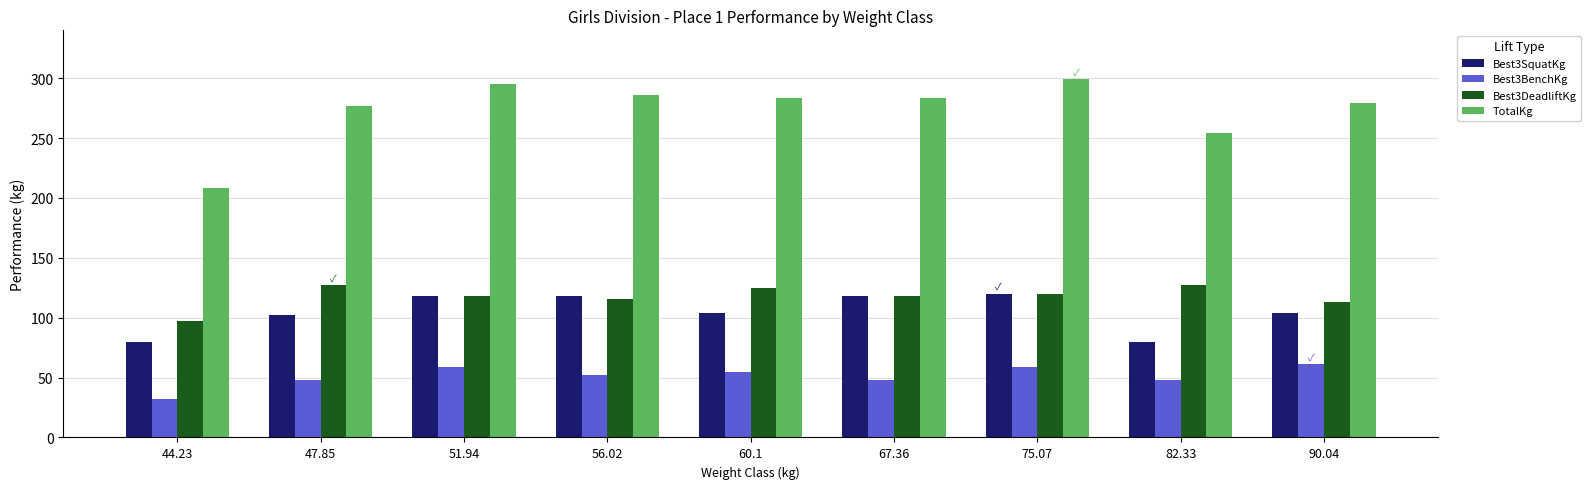

Rank the series at 60.1 from highest to lowest value.

TotalKg, Best3DeadliftKg, Best3SquatKg, Best3BenchKg